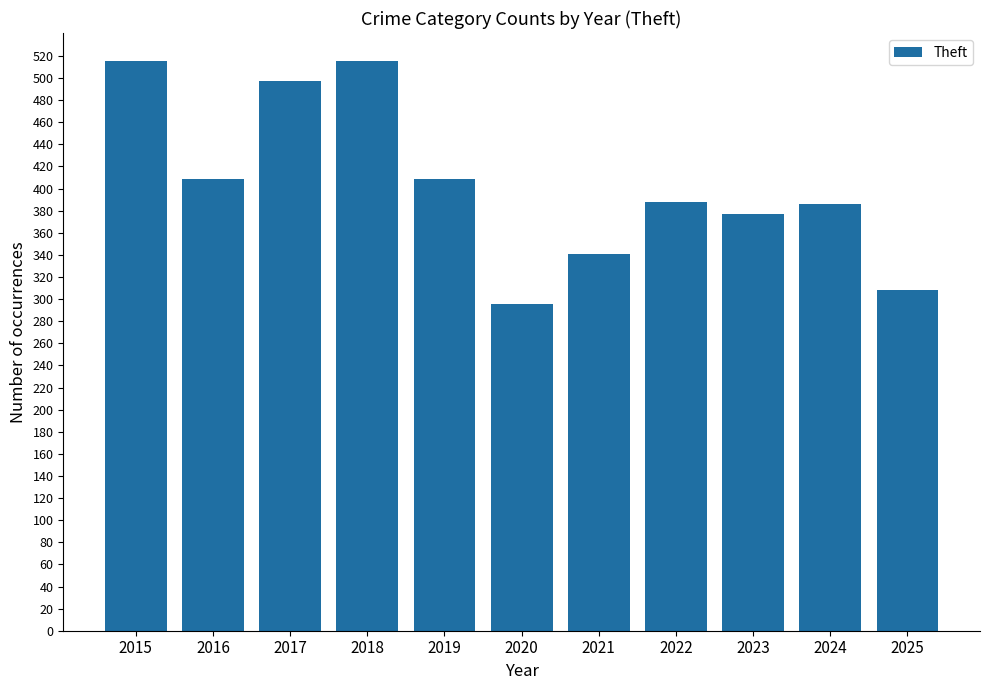

What is the maximum value shown in the chart?

515